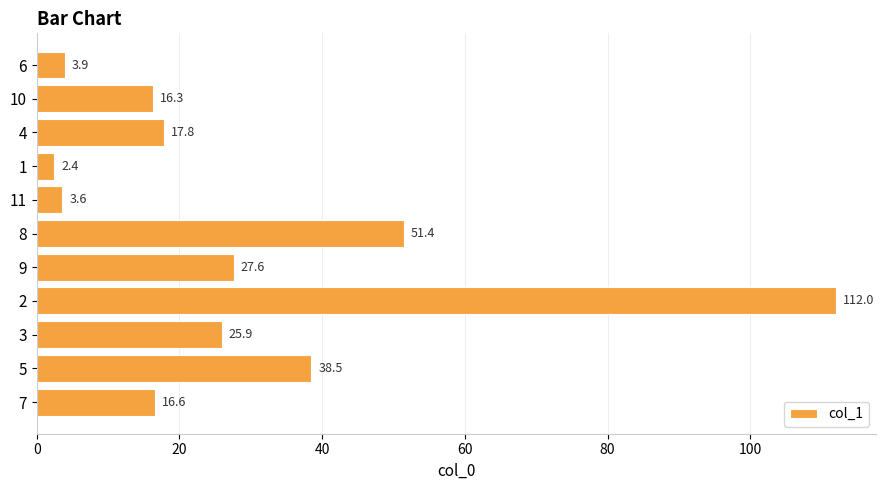

How many series are shown in this chart?

1